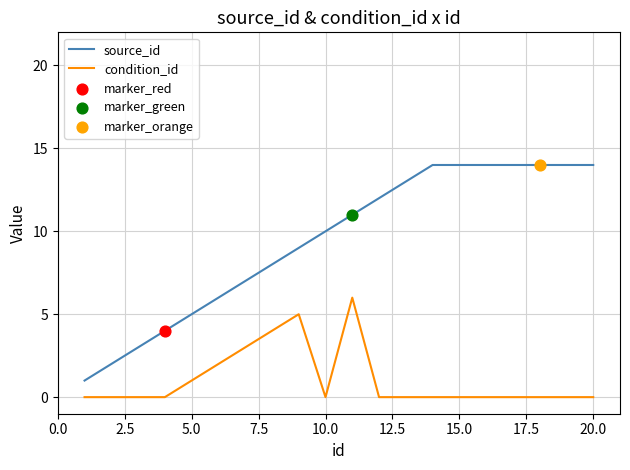

Which series has the largest total across all categories?

source_id